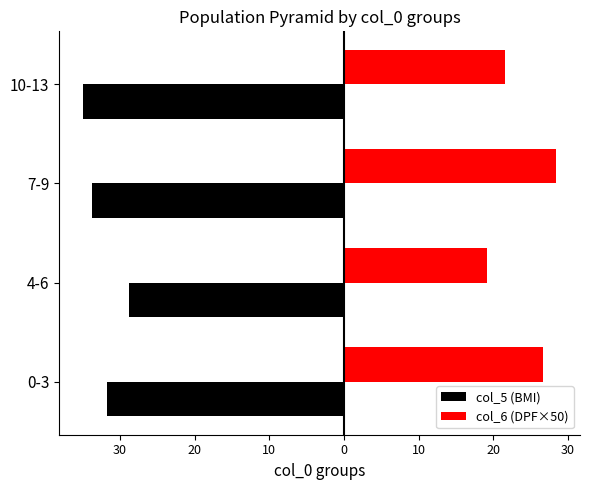

Count the col_5 (BMI) values in the range -33 to -28.

2